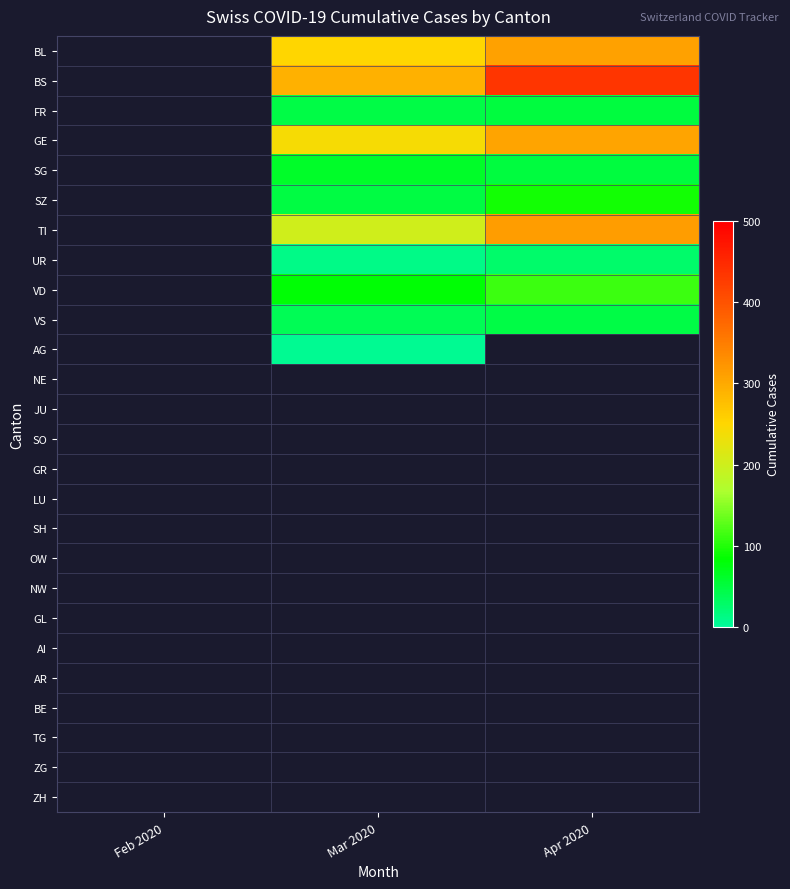

How many values in the BS series exceed 292?

1